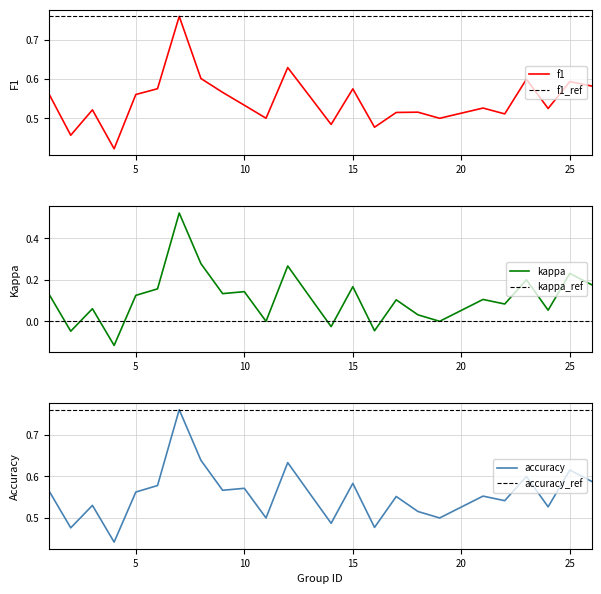

What is the maximum value shown in the chart?

0.8